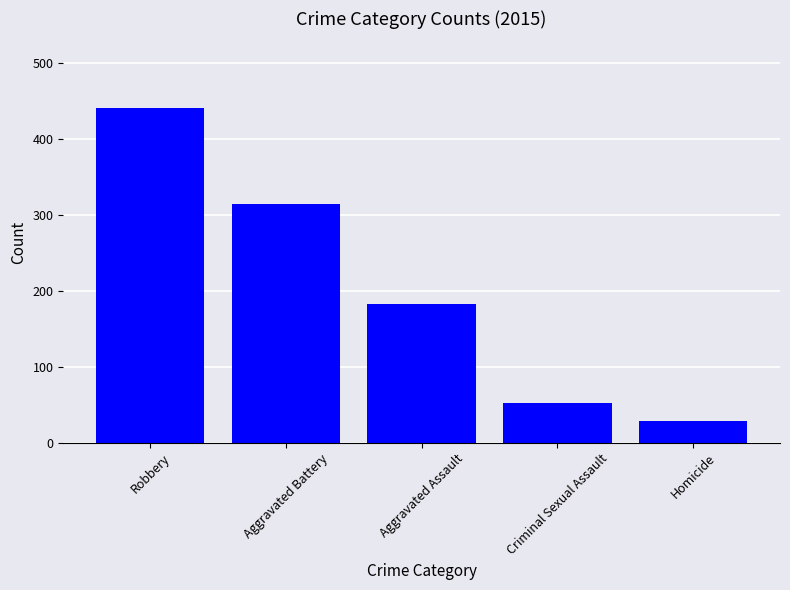

Between Aggravated Battery and Homicide, which is larger?

Aggravated Battery